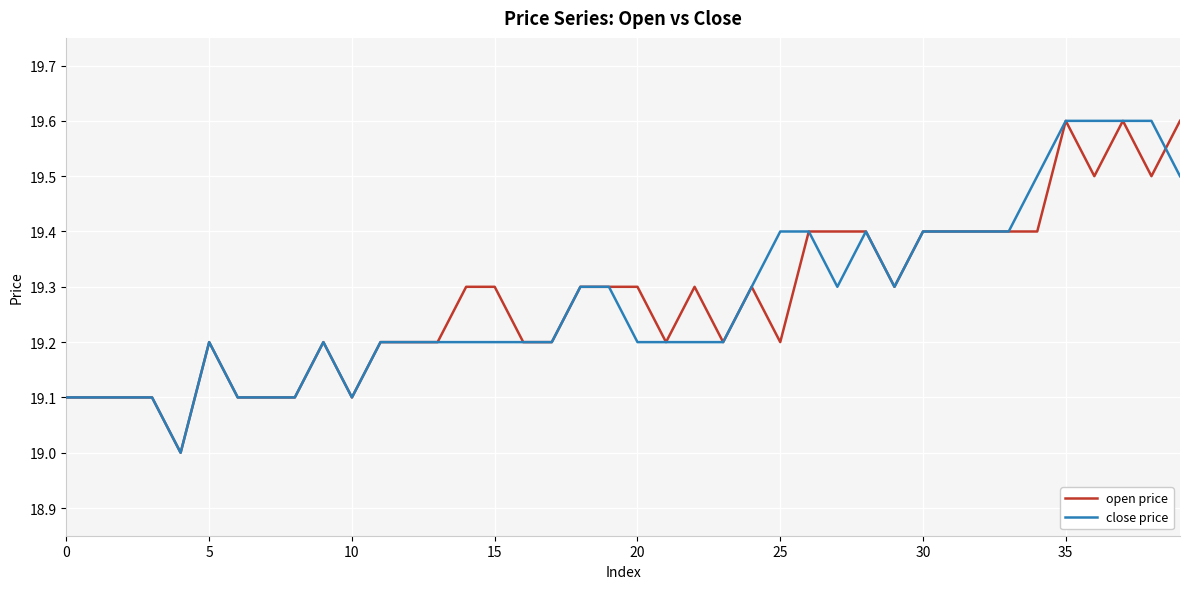

Reading right to left, list all the values displayed in this chart.

open price: 19.6	19.5	19.6	19.5	19.6	19.4	19.4	19.4	19.4	19.4	19.3	19.4	19.4	19.4	19.2	19.3	19.2	19.3	19.2	19.3	19.3	19.3	19.2	19.2	19.3	19.3	19.2	19.2	19.2	19.1	19.2	19.1	19.1	19.1	19.2	19.0	19.1	19.1	19.1	19.1
close price: 19.5	19.6	19.6	19.6	19.6	19.5	19.4	19.4	19.4	19.4	19.3	19.4	19.3	19.4	19.4	19.3	19.2	19.2	19.2	19.2	19.3	19.3	19.2	19.2	19.2	19.2	19.2	19.2	19.2	19.1	19.2	19.1	19.1	19.1	19.2	19.0	19.1	19.1	19.1	19.1